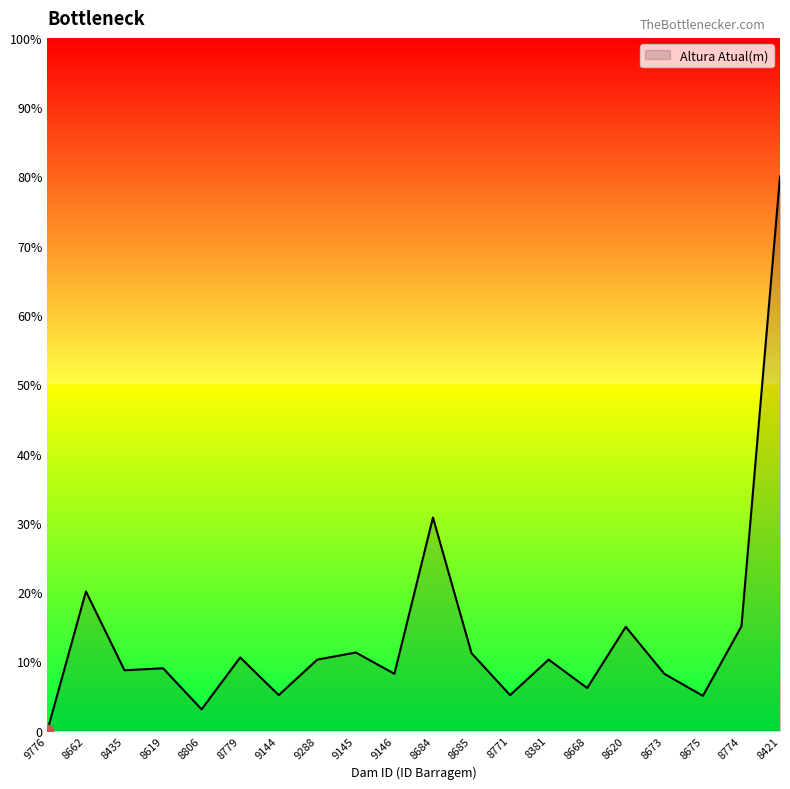

What is the change in value from 8675 to 8774?

+10.1